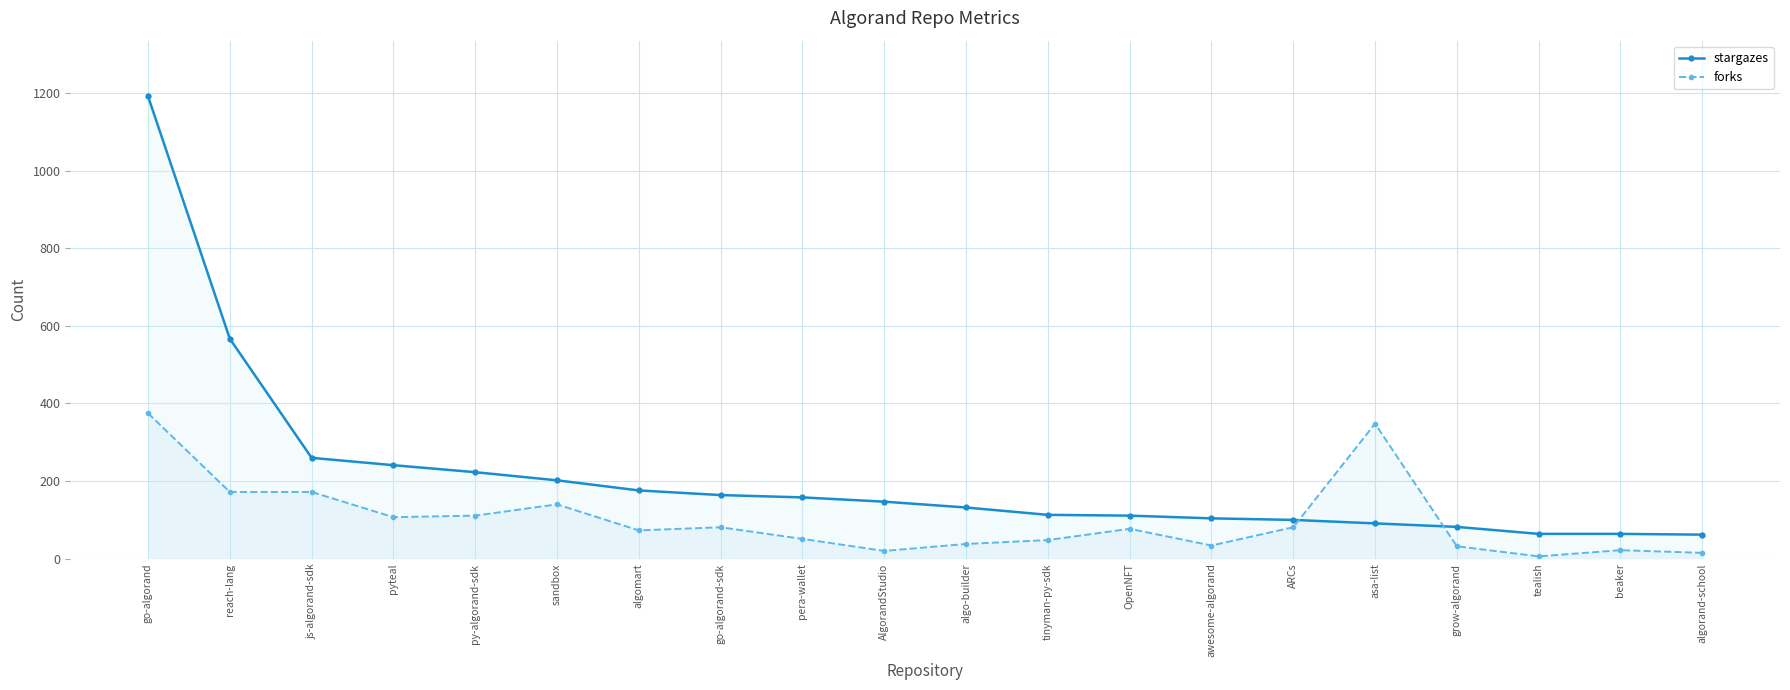

Reading left to right, extract all data points from this chart.

stargazes: 1192	567	260	241	223	202	176	164	158	147	132	113	111	104	100	91	82	64	64	62
forks: 375	172	172	107	111	140	73	81	51	20	38	48	77	34	81	348	32	6	22	15